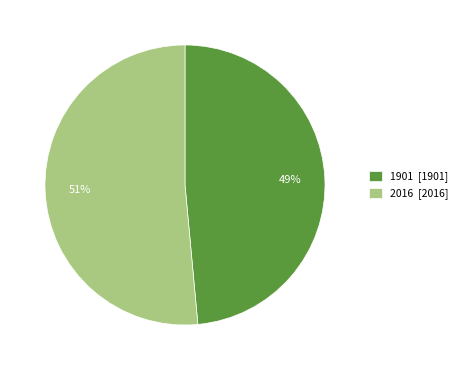

Do 1901 [1901] and 2016 [2016] together represent more than half of the pie?

Yes